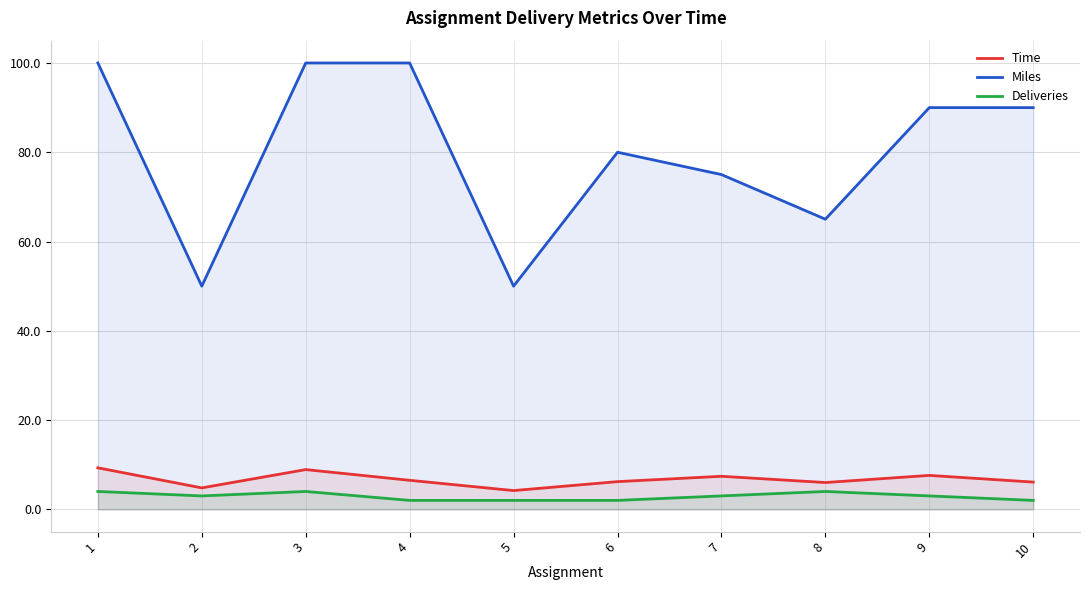

Which category has the lowest value in the Time series?

5